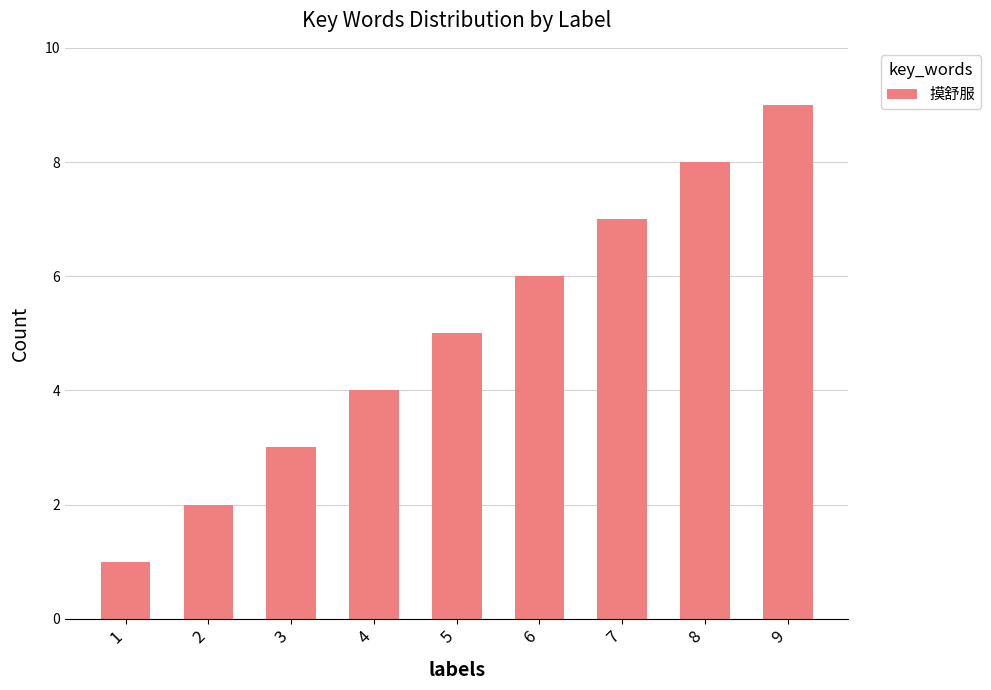

At which label is the value closest to 5?

5